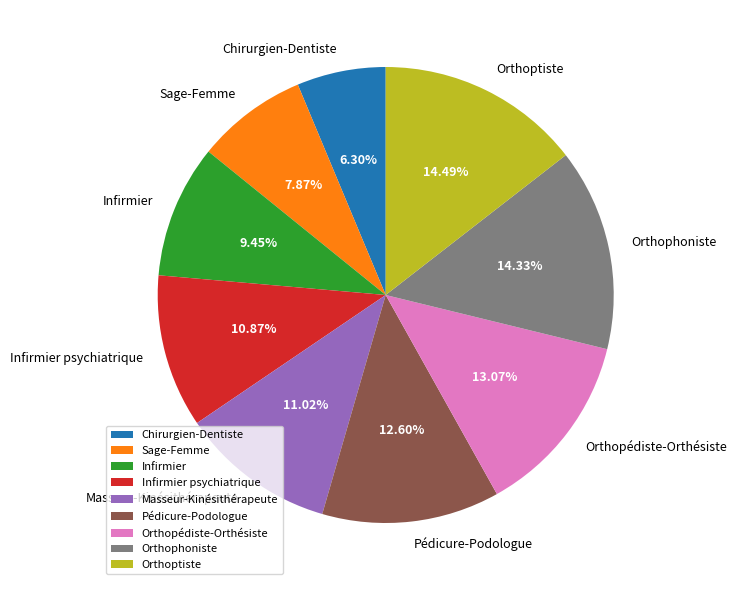

Which slice is the smallest?

Chirurgien-Dentiste